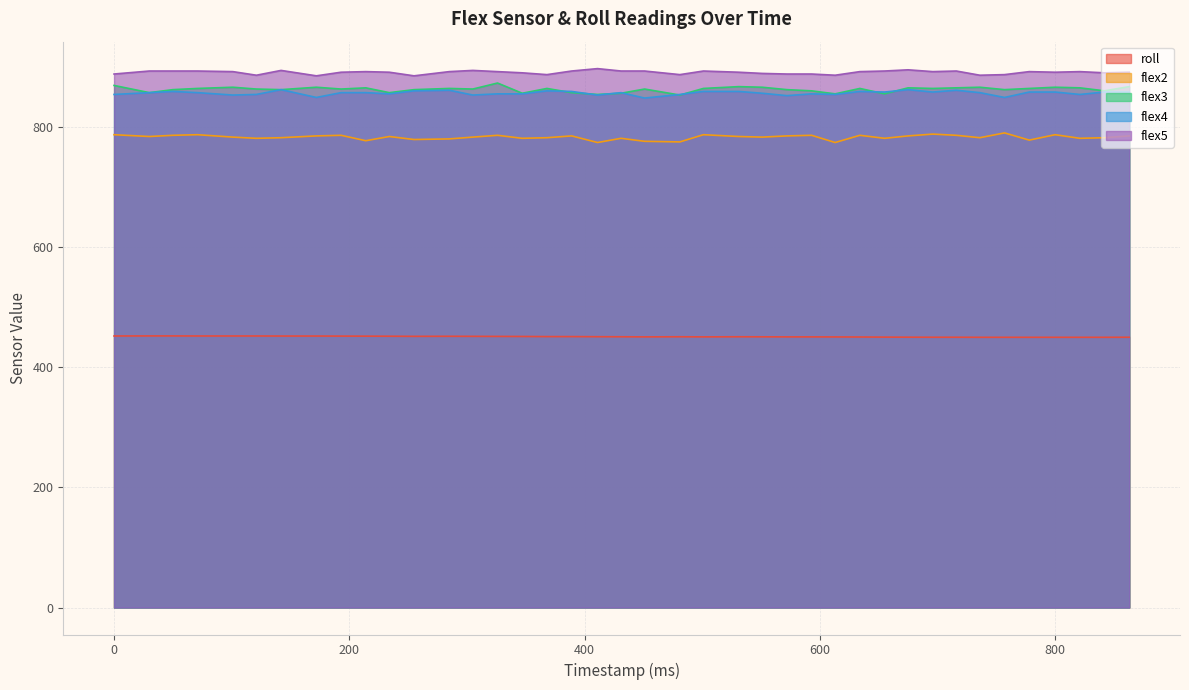

List the labels in order of flex3 value, largest first.

326, 0, 531, 863, 101, 172, 551, 736, 800, 214, 675, 716, 821, 71, 285, 368, 501, 634, 696, 778, 121, 193, 305, 451, 50, 142, 255, 572, 757, 593, 842, 30, 234, 389, 347, 431, 613, 655, 411, 481